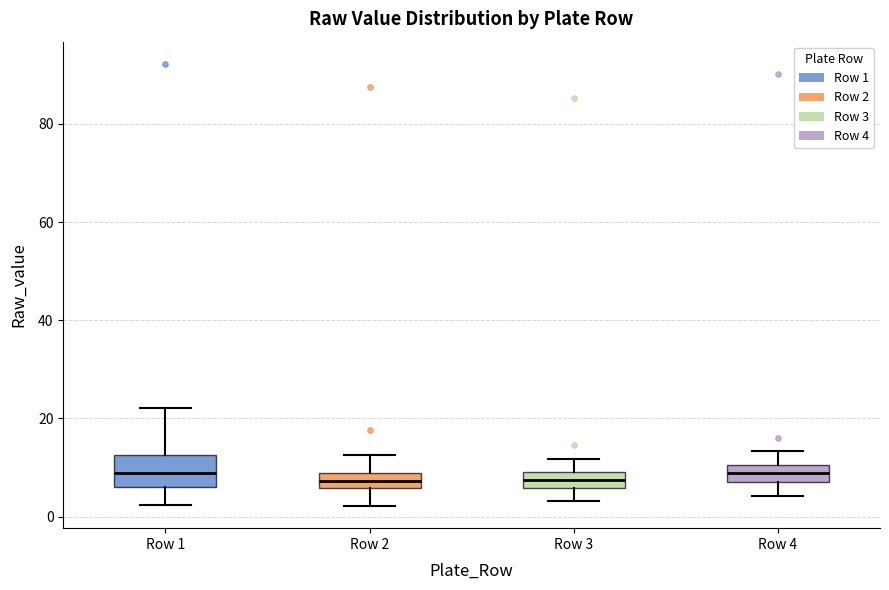

Where does the upper whisker of the box for Row 3 end on the y-axis? The values are not printed on the chart, so give them approximately, as read against the axis.

12